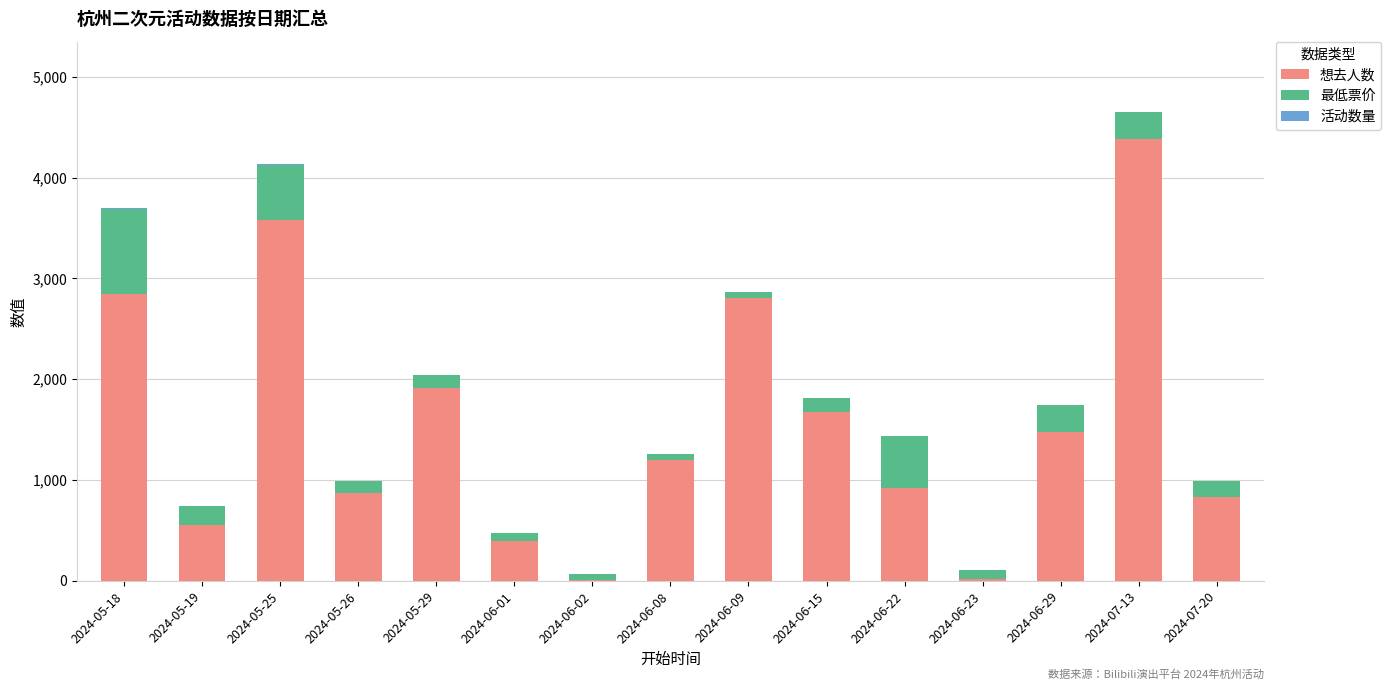

The value of 想去人数 at 2024-06-09 is 2806. True or false?

True